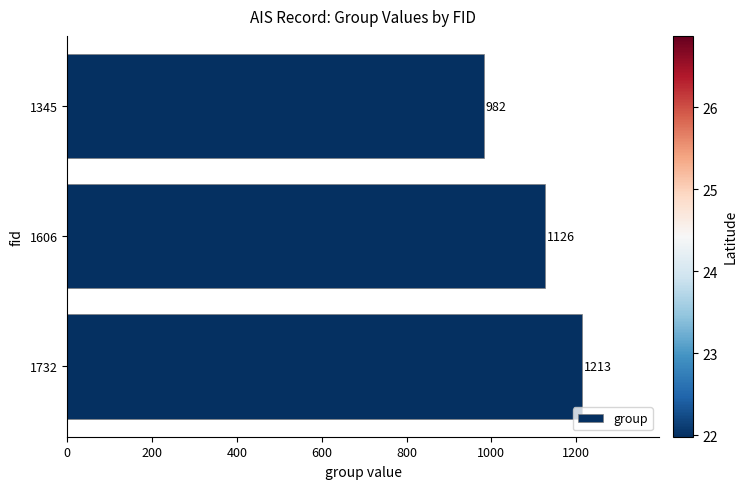

The value at 1732 is 1810. True or false?

False